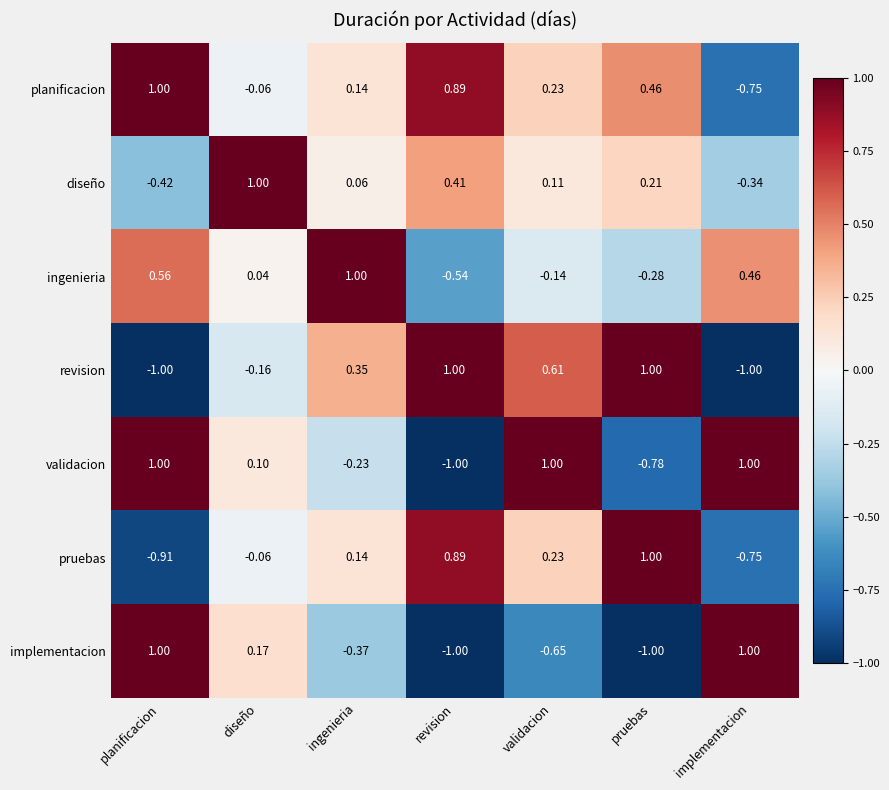

Where does the ingenieria series first go above 0?

planificacion